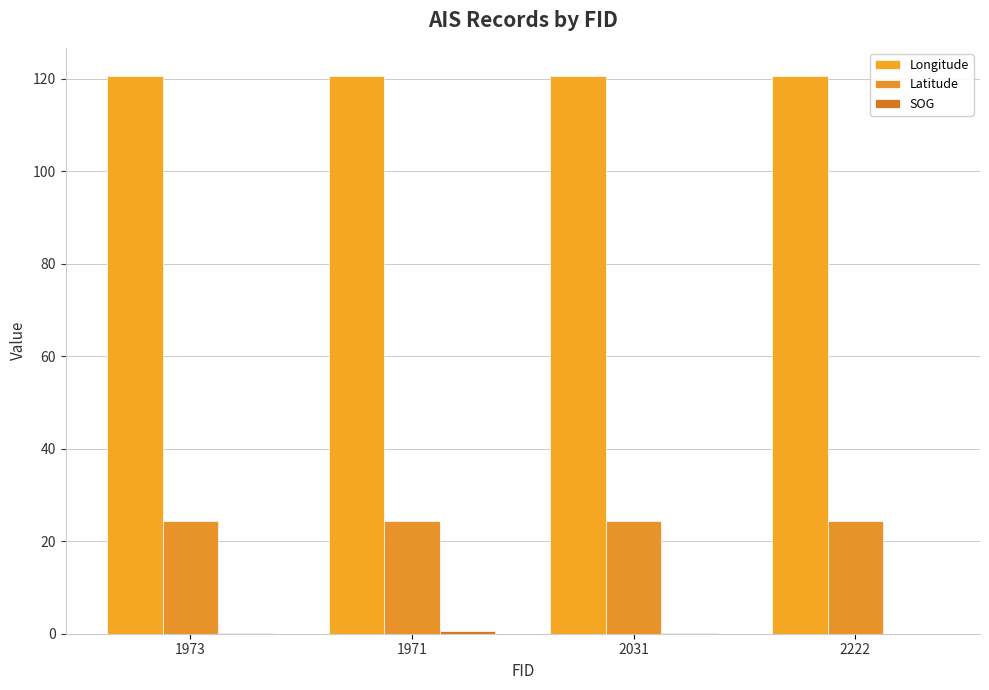

Is it true that Longitude equals 51.4 at 1971?

False